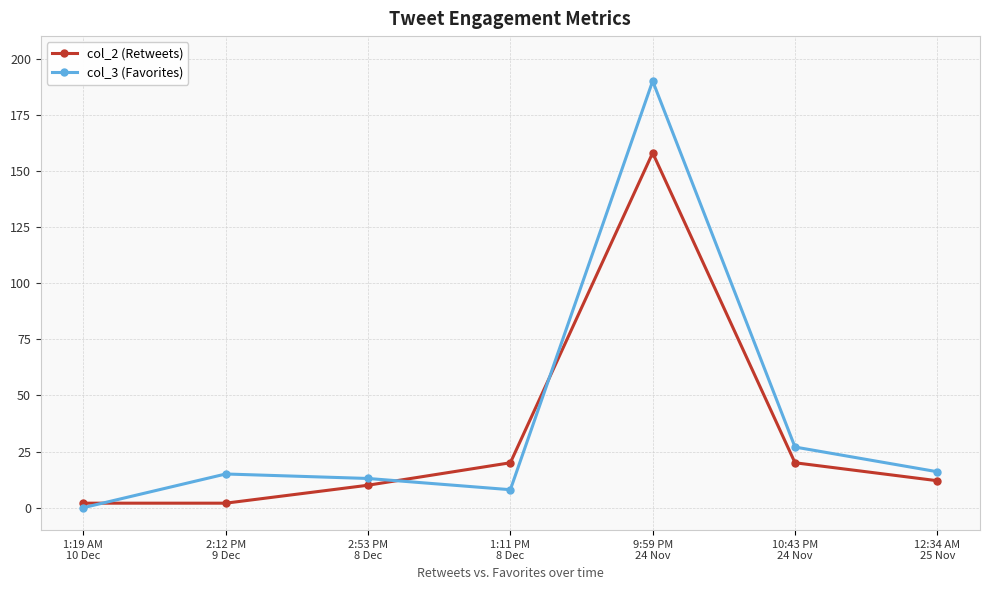

What is the sum of all col_3 (Favorites) values?

269